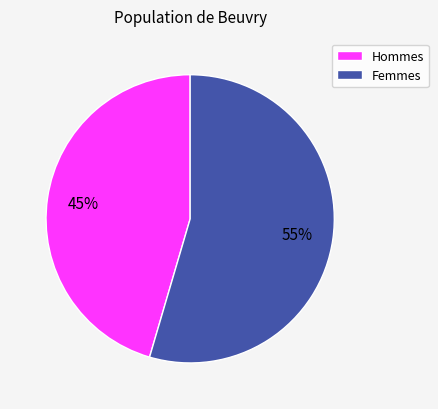

Rank the categories by value from highest to lowest.

Femmes, Hommes